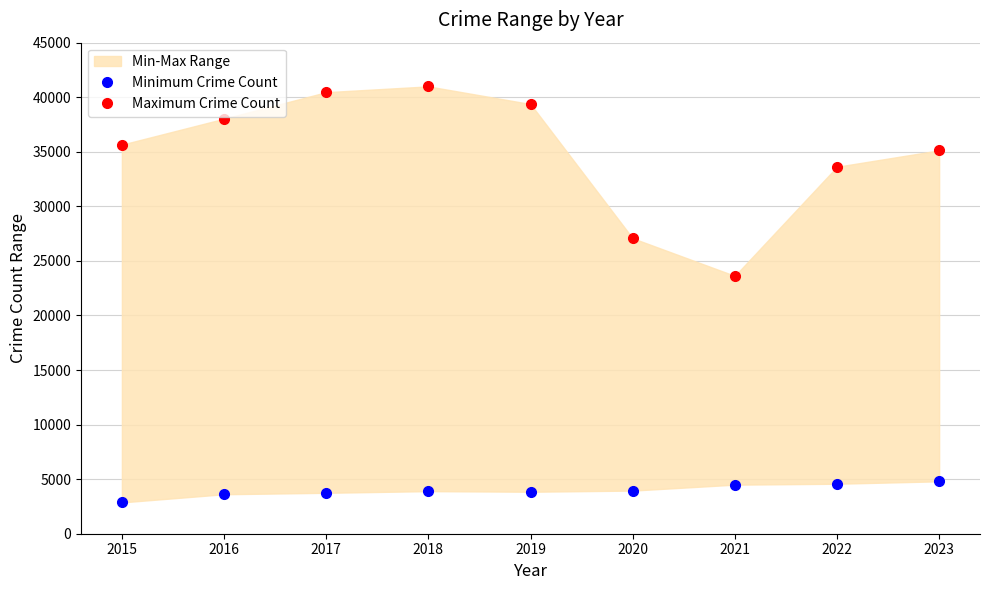

True or false: Minimum Crime Count has more than 1 points higher than both neighbors.

False